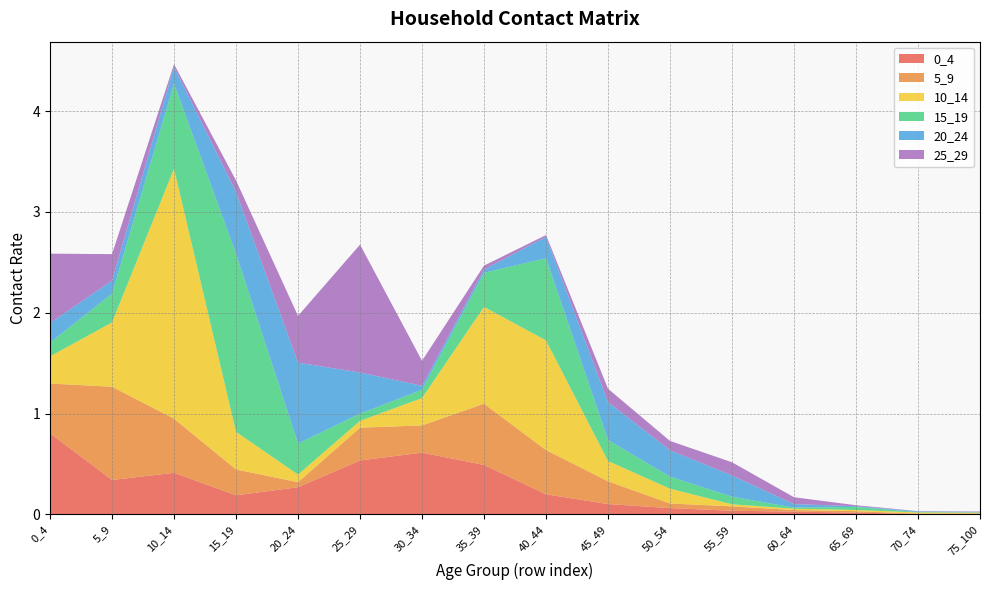

Reading right to left, list all the values displayed in this chart.

0_4: 0.0	0.0	0.0	0.0	0.0	0.1	0.1	0.2	0.5	0.6	0.5	0.3	0.2	0.4	0.3	0.8
5_9: 0.0	0.0	0.0	0.0	0.0	0.0	0.2	0.4	0.6	0.3	0.3	0.0	0.3	0.5	0.9	0.5
10_14: 0.0	0.0	0.0	0.0	0.0	0.1	0.2	1.1	1.0	0.3	0.1	0.1	0.4	2.5	0.6	0.3
15_19: 0.0	0.0	0.0	0.0	0.1	0.1	0.2	0.8	0.3	0.1	0.1	0.3	1.8	0.8	0.3	0.1
20_24: 0.0	0.0	0.0	0.0	0.2	0.3	0.4	0.2	0.0	0.0	0.4	0.8	0.6	0.2	0.1	0.2
25_29: 0.0	0.0	0.0	0.1	0.1	0.1	0.1	0.0	0.0	0.2	1.3	0.5	0.1	0.0	0.3	0.7